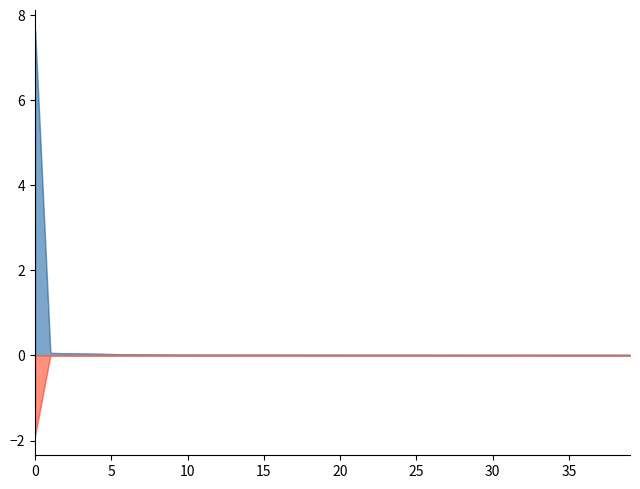

Count the number of data series in this chart.

2